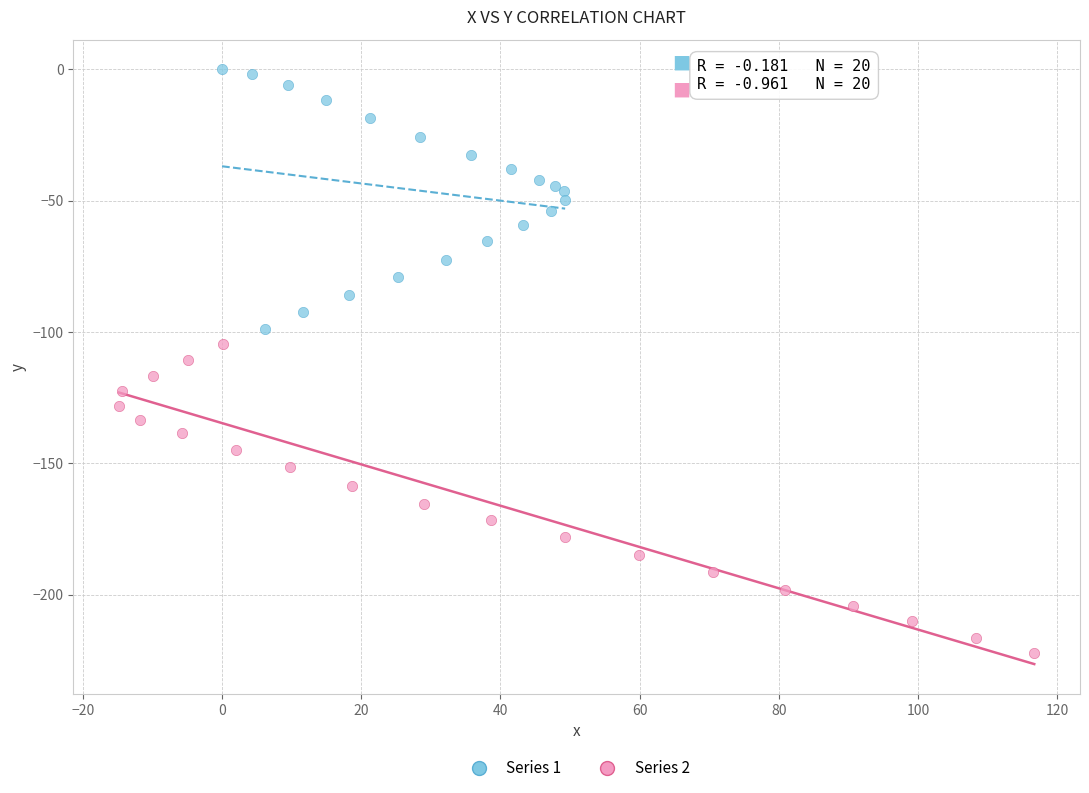

Which series reaches the minimum Y coordinate?

Series 2